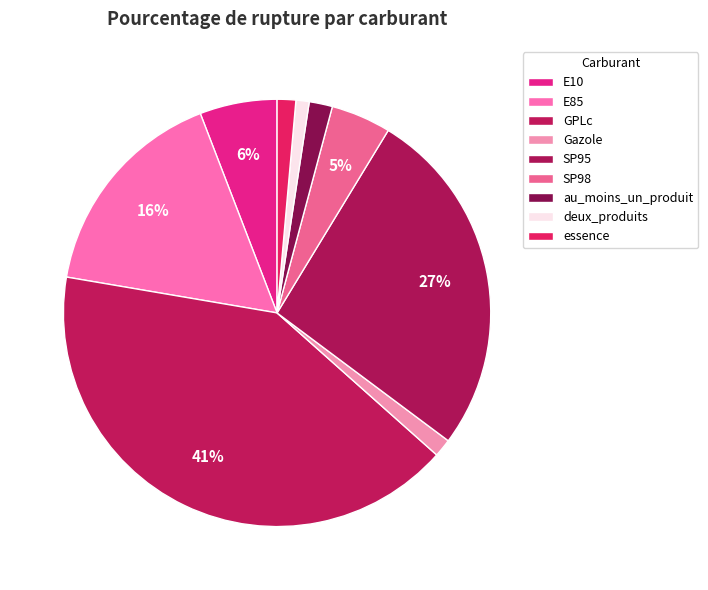

Between deux_produits and SP95, which is larger?

SP95